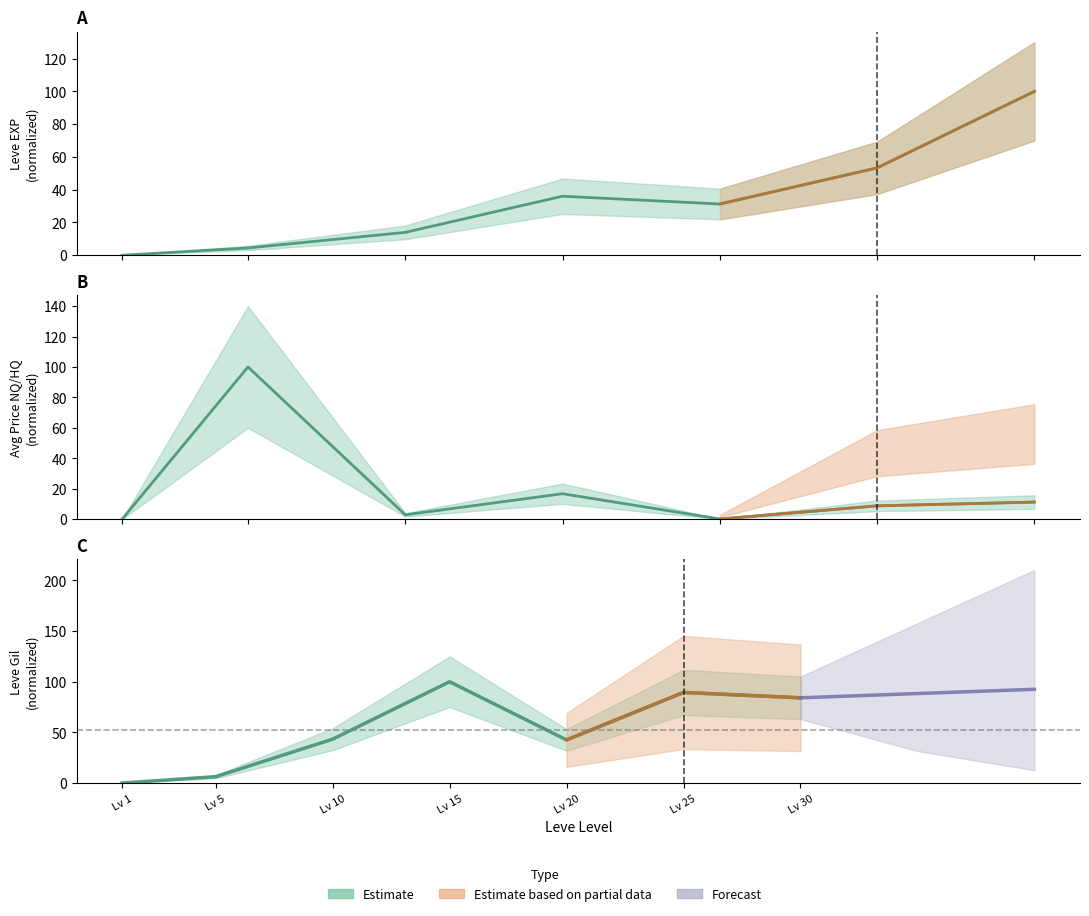

The Leve Gil series shows 84.1 at Lv 30. True or false?

True